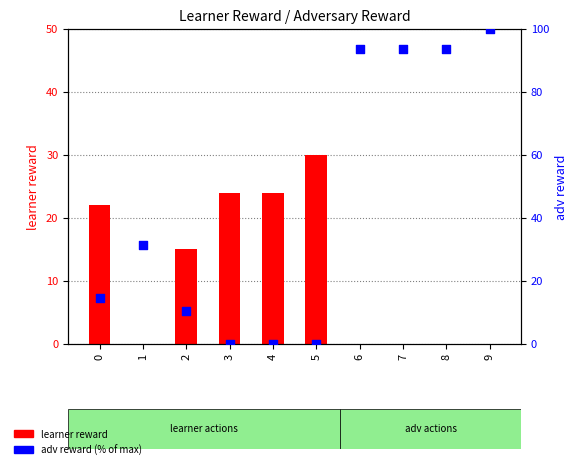

Which series contains the highest Y value?

adv reward